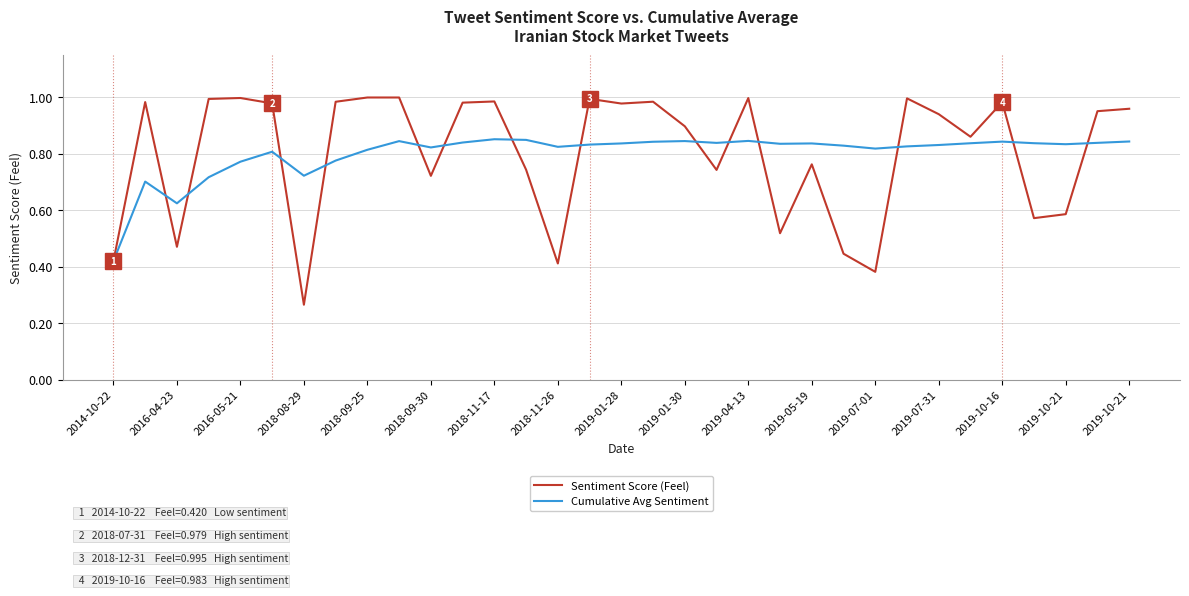

List the series in order of their peak value, lowest first.

Cumulative Avg Sentiment, Sentiment Score (Feel)